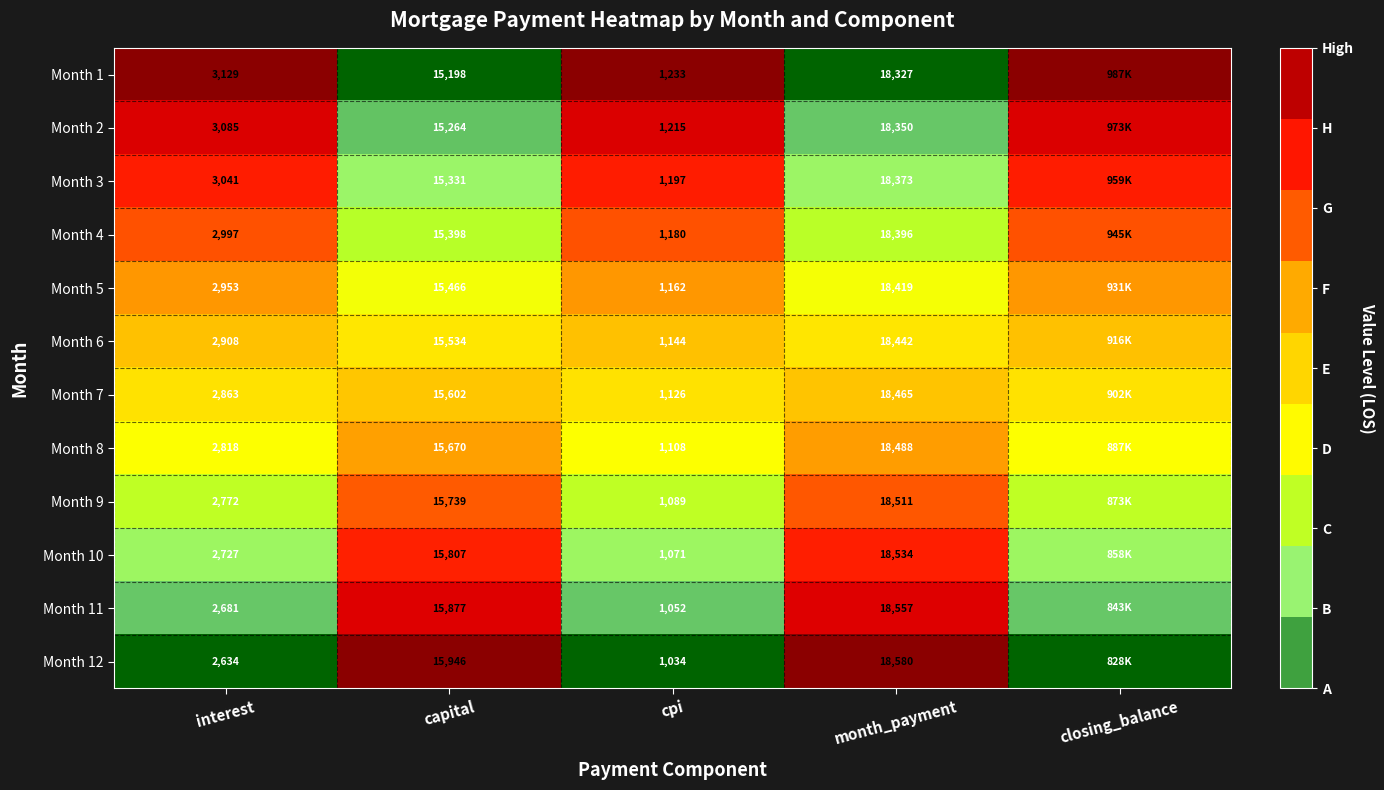

Which series has the largest total across all categories?

Month 1